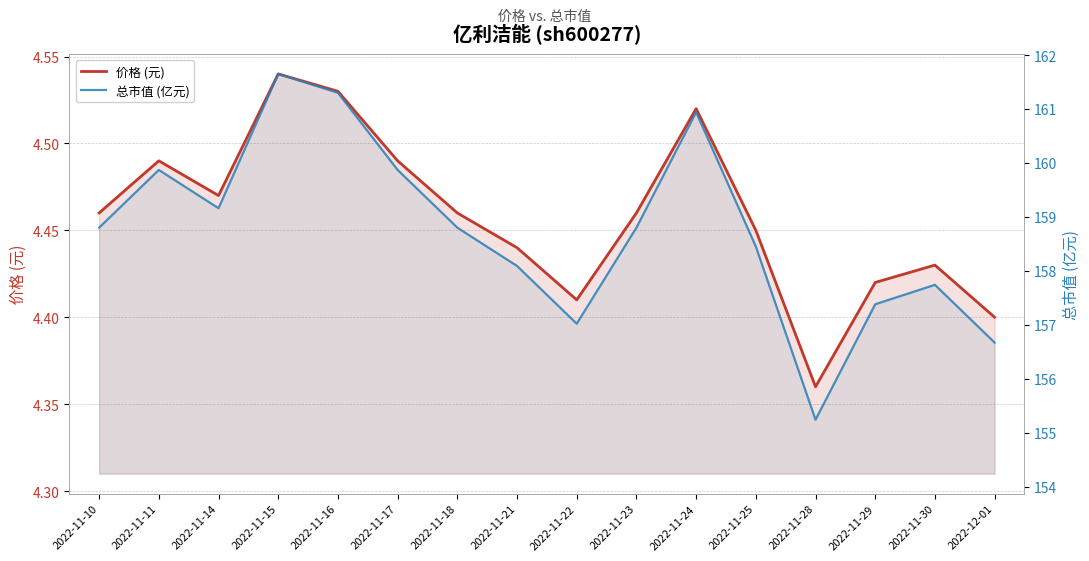

Does the chart display data point markers on the line(s)?

No